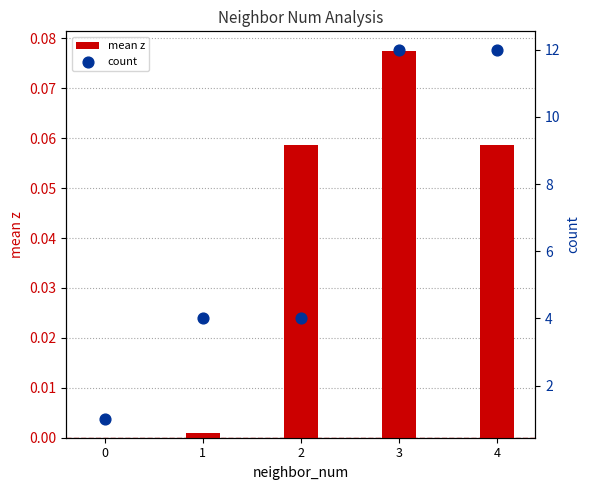

Which series has the largest Y range (max minus min)?

count